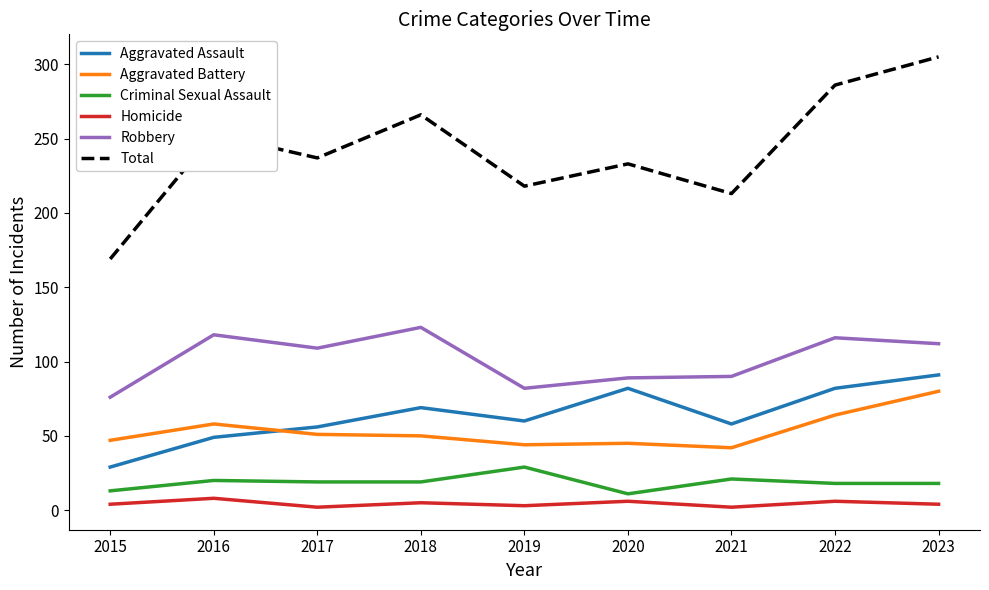

At how many categories does at least one series exceed 31?

9